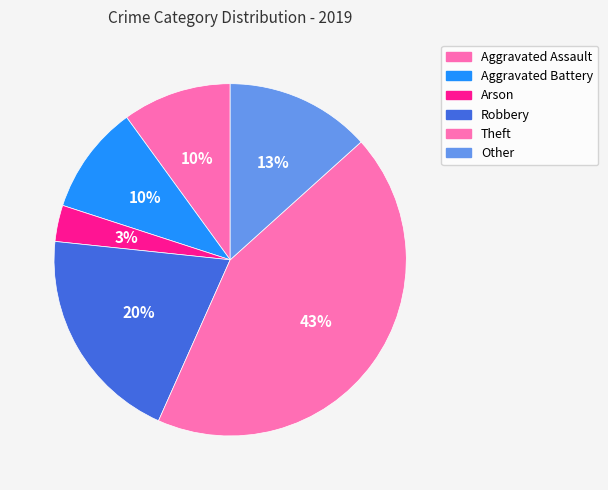

How many slices are in this pie chart?

6